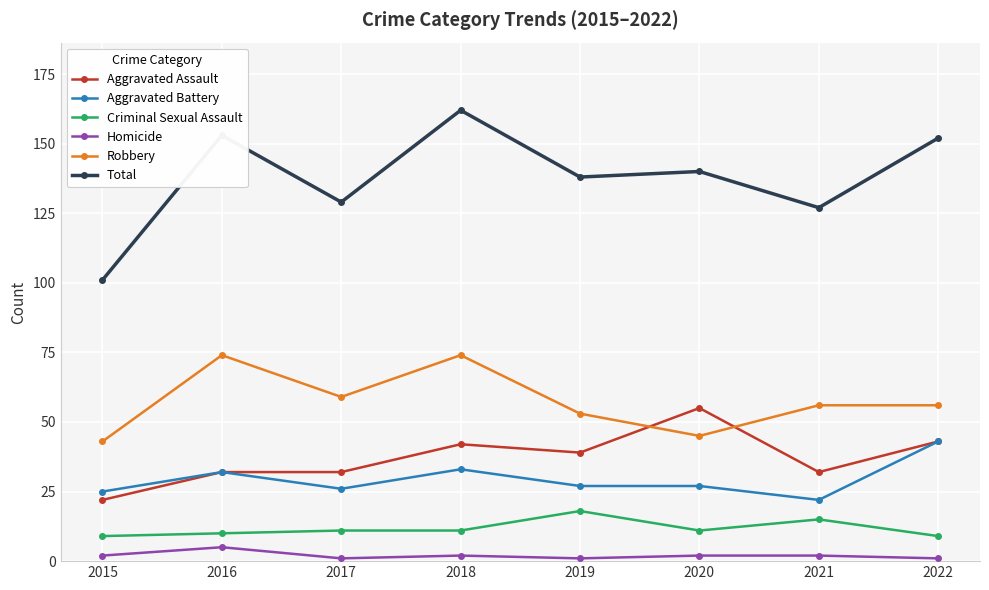

Reading left to right, what are all the values shown in this chart?

Aggravated Assault: 22	32	32	42	39	55	32	43
Aggravated Battery: 25	32	26	33	27	27	22	43
Criminal Sexual Assault: 9	10	11	11	18	11	15	9
Homicide: 2	5	1	2	1	2	2	1
Robbery: 43	74	59	74	53	45	56	56
Total: 101	153	129	162	138	140	127	152